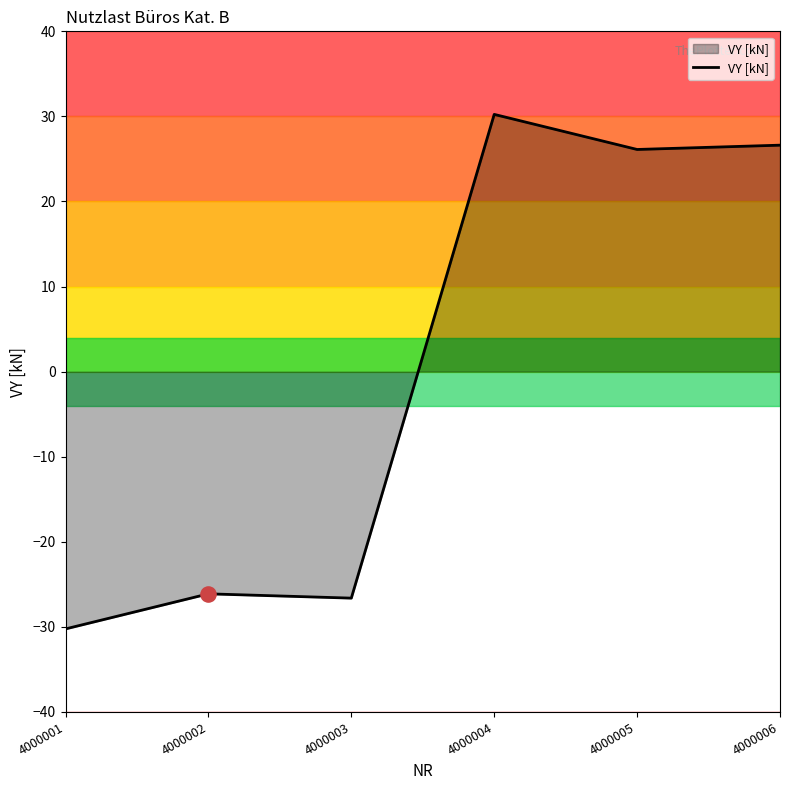

What is the change in value from 4000001 to 4000005?

+56.4